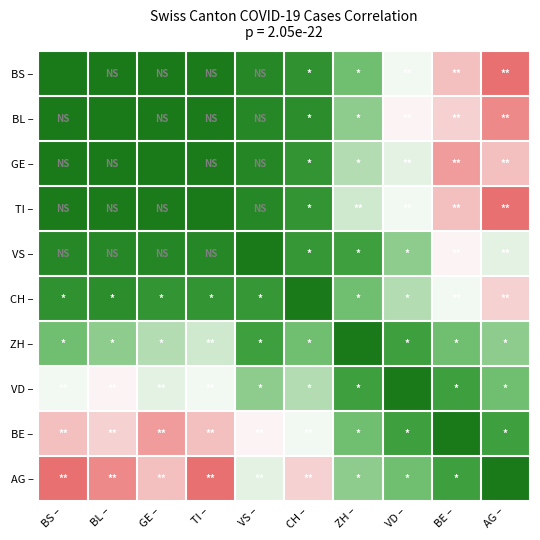

At how many categories does at least one series exceed 0?

10